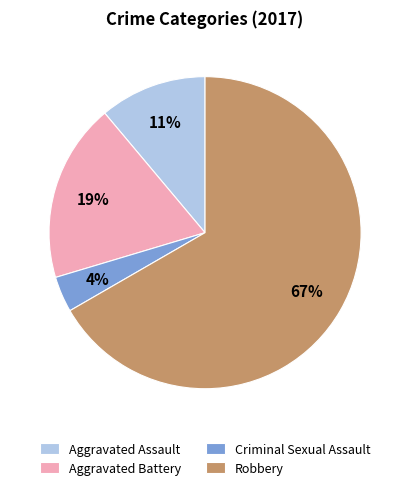

Is there any slice that represents more than half of the pie?

Yes